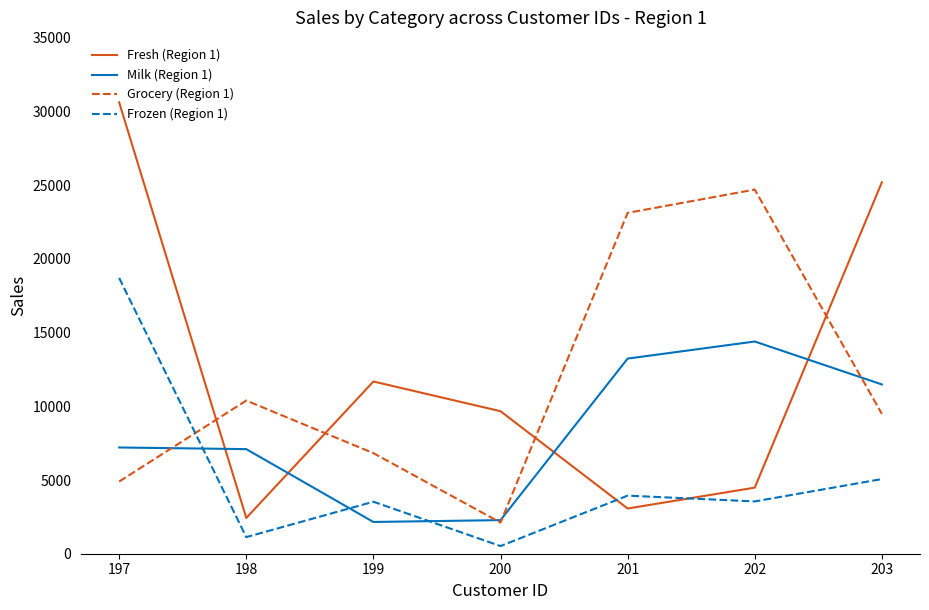

Which series changed the most between 200 and 201?

Grocery (Region 1)